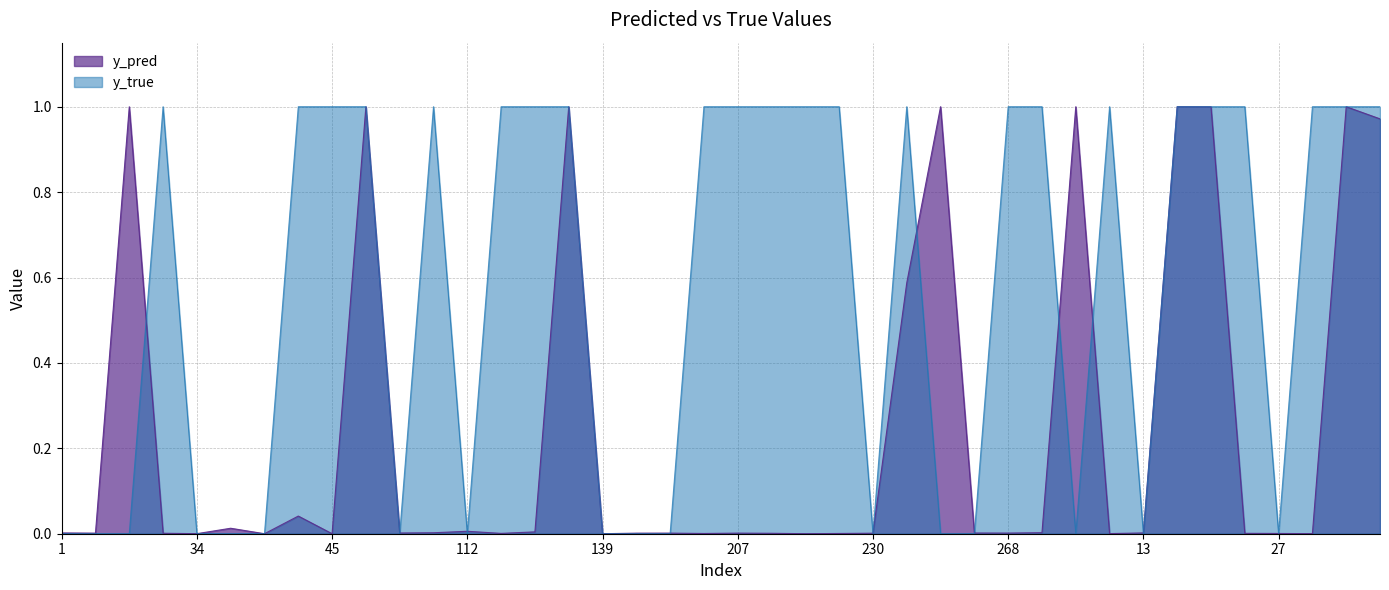

List the series in order of their peak value, highest first.

y_pred, y_true